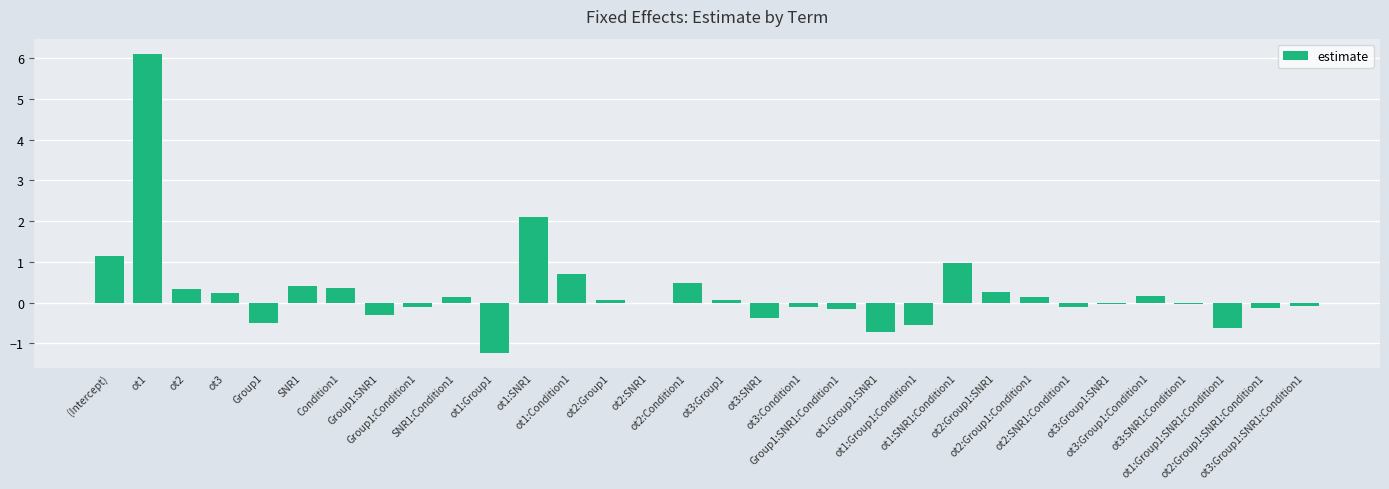

What is the greatest value displayed?

6.1